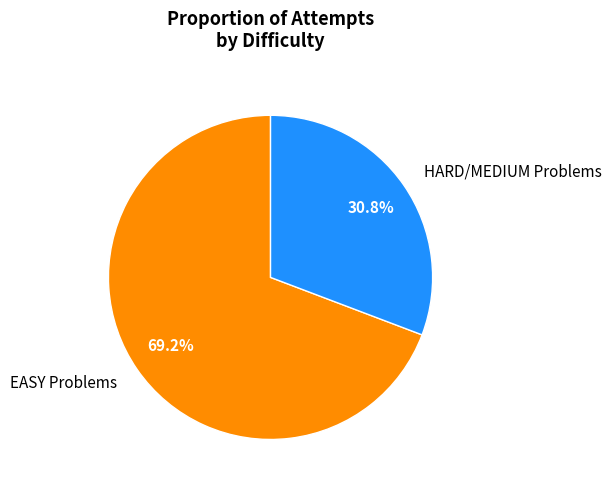

Is there any slice that represents more than half of the pie?

Yes